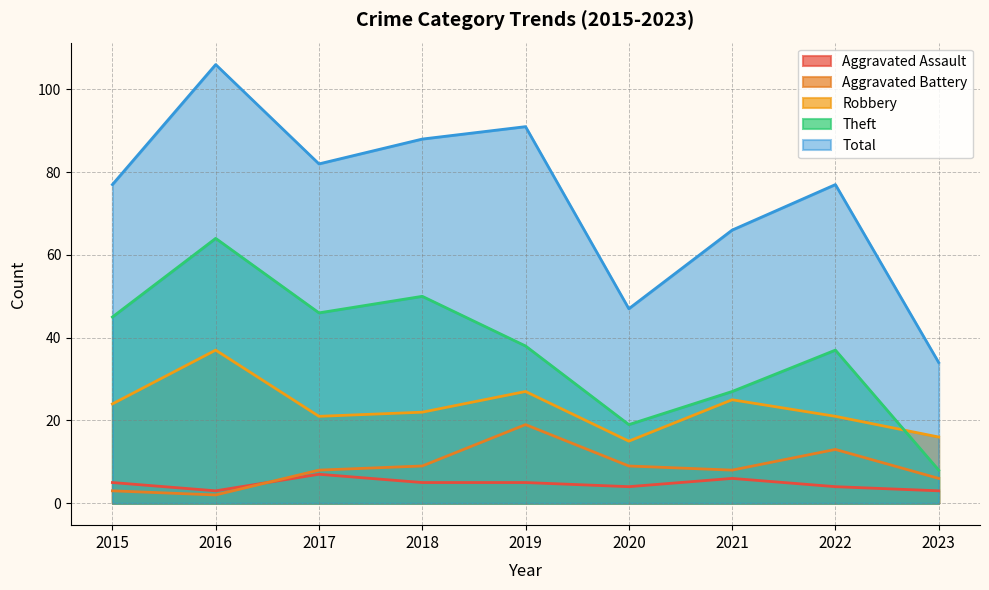

Rank the series at 2022 from lowest to highest value.

Aggravated Assault, Aggravated Battery, Robbery, Theft, Total